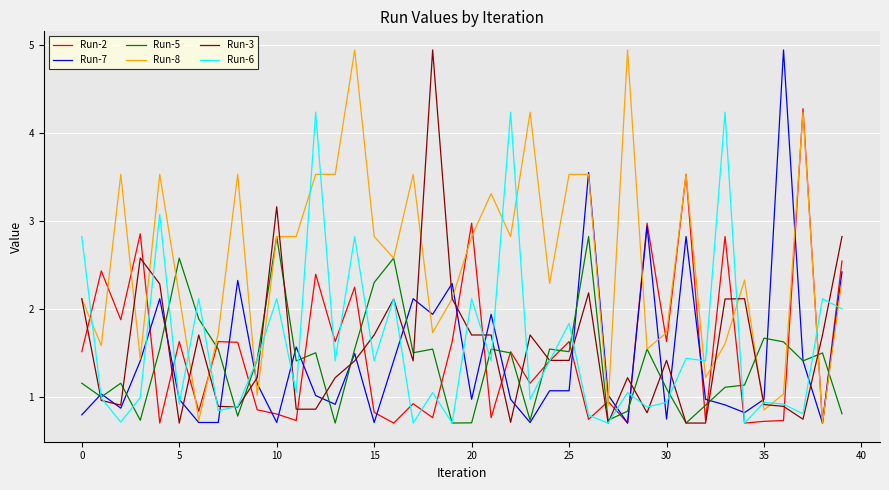

How many distinct data groups are displayed?

6